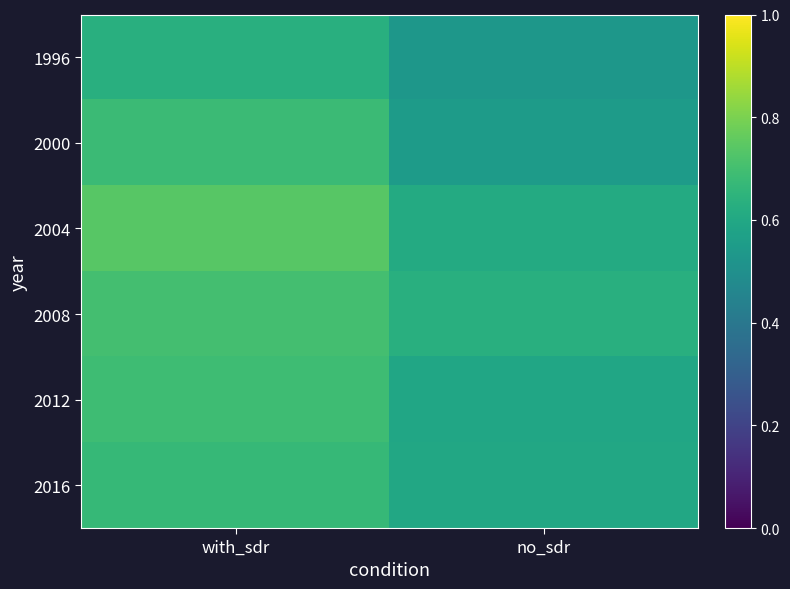

At how many categories does at least one series exceed 0?

2